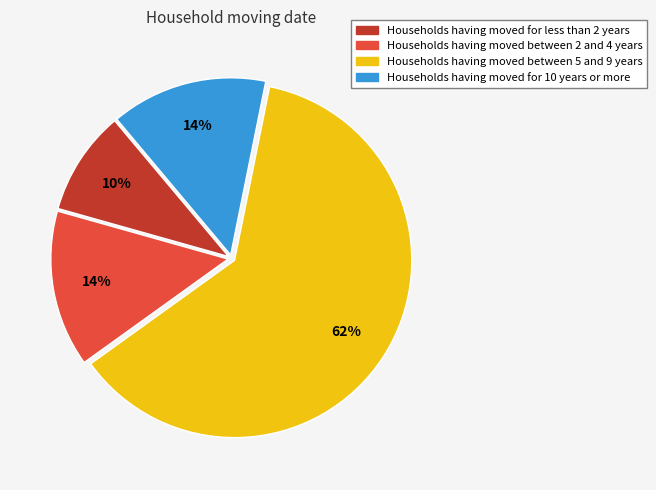

How many segments does this pie chart have?

4